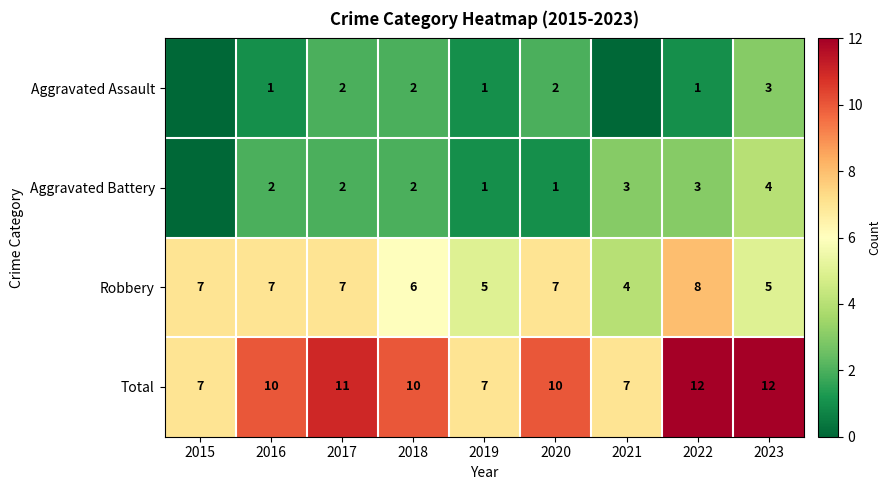

Read the Robbery value at 2020.

7